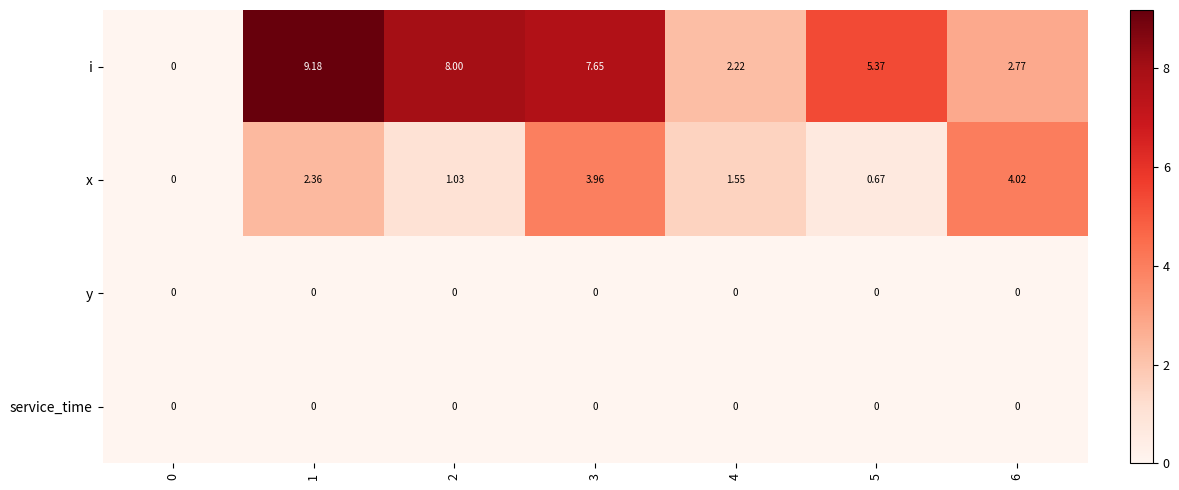

Which series has the widest spread of values?

i